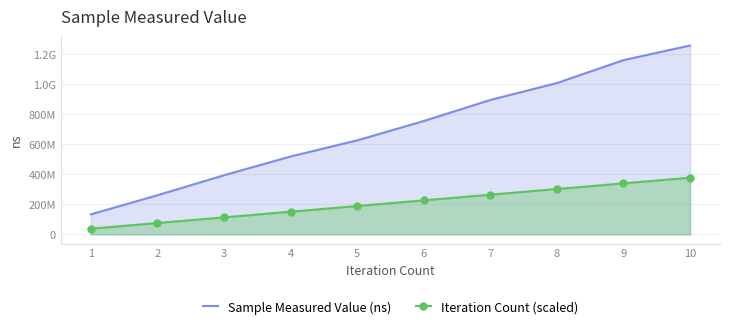

True or false: Iteration Count (scaled) has more than 0 points higher than both neighbors.

False